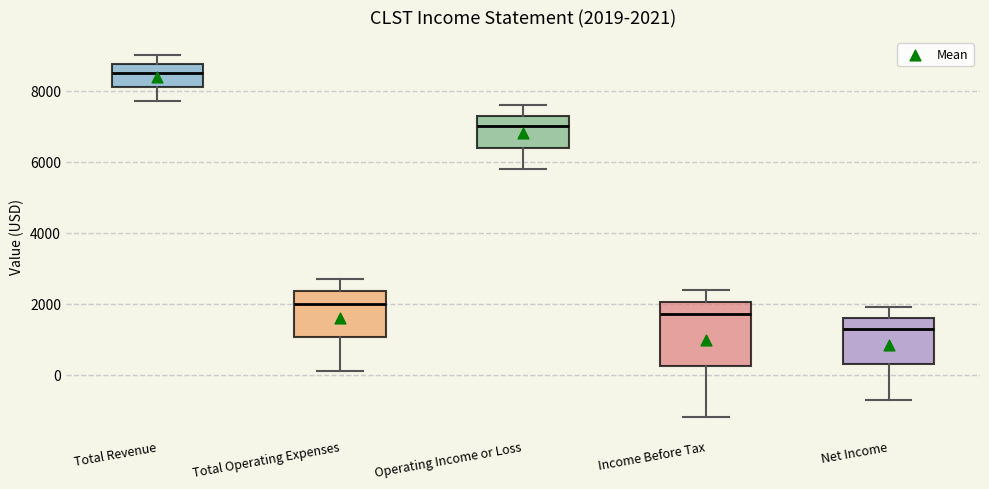

Which box's median line is the lowest?

Net Income